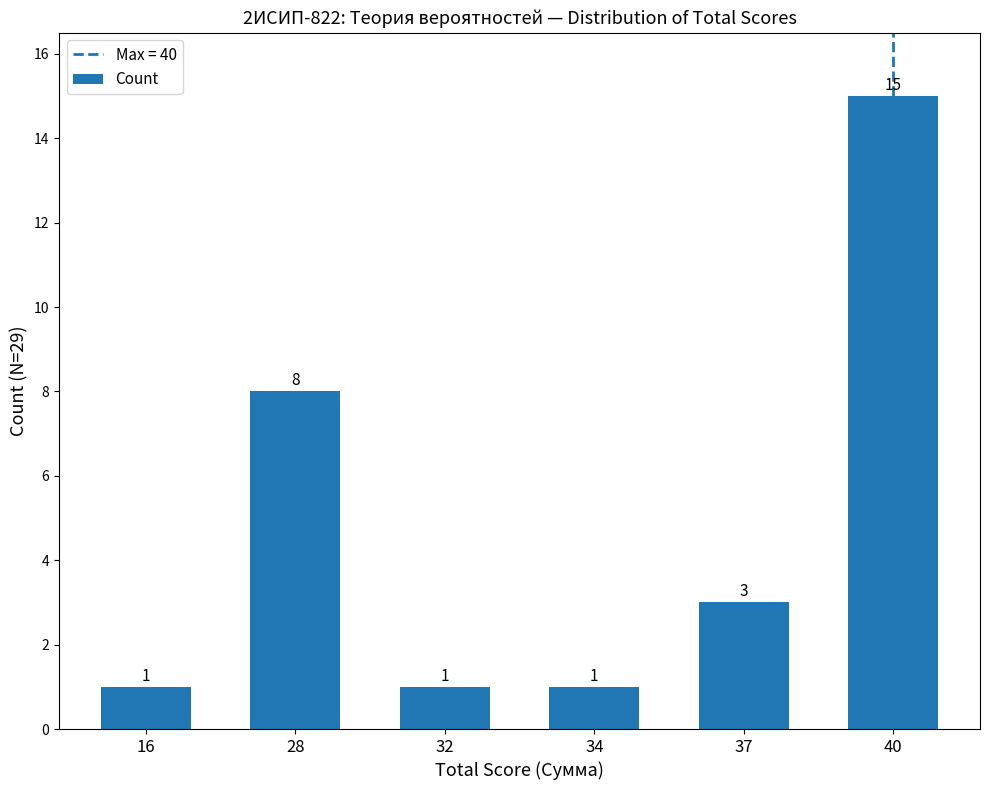

How many data points are less than 3?

3